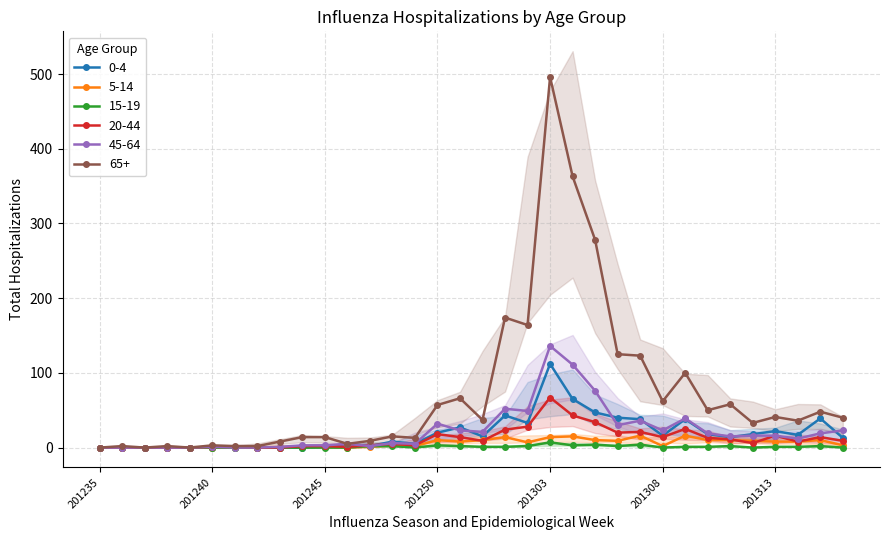

Which has a higher value, 201302 or 201303?

201303